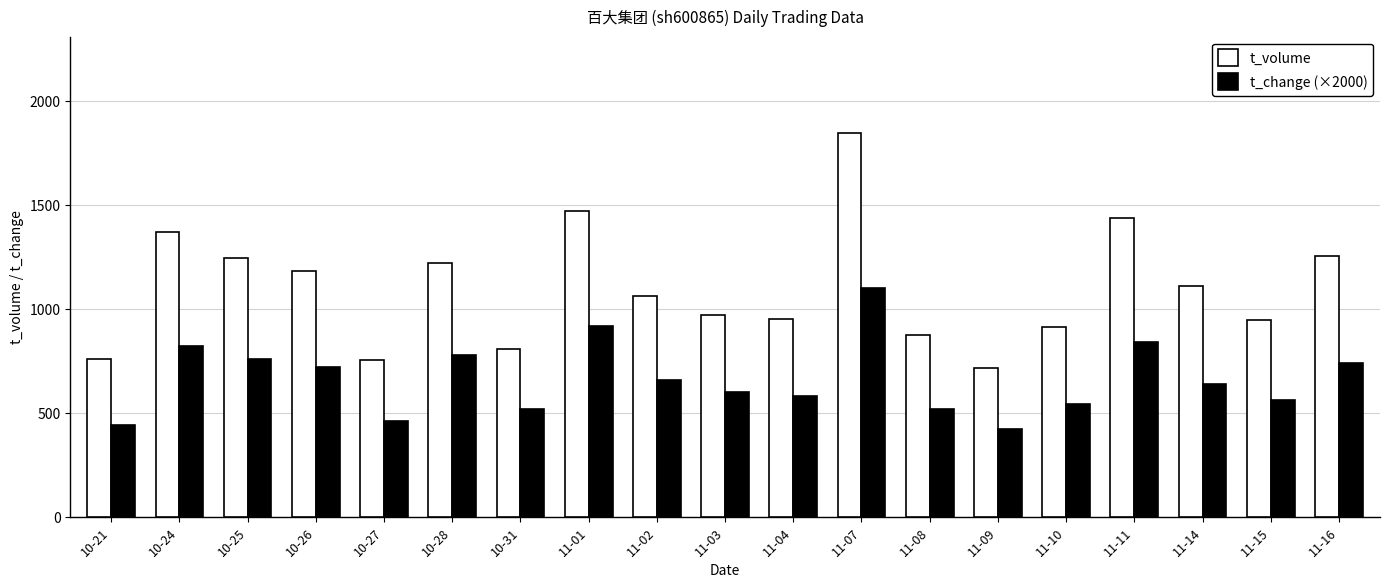

At how many categories does at least one series exceed 1394?

3